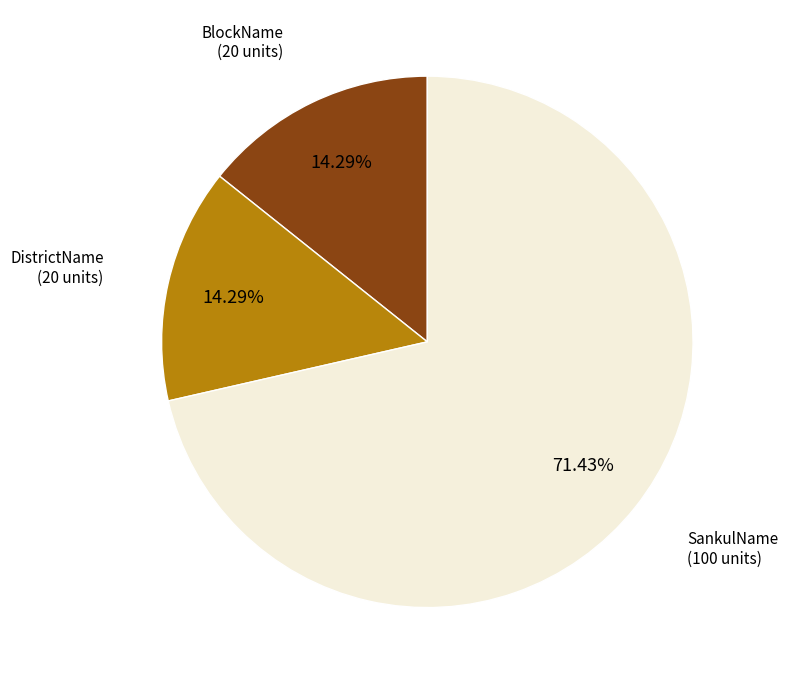

What is the majority slice?

SankulName